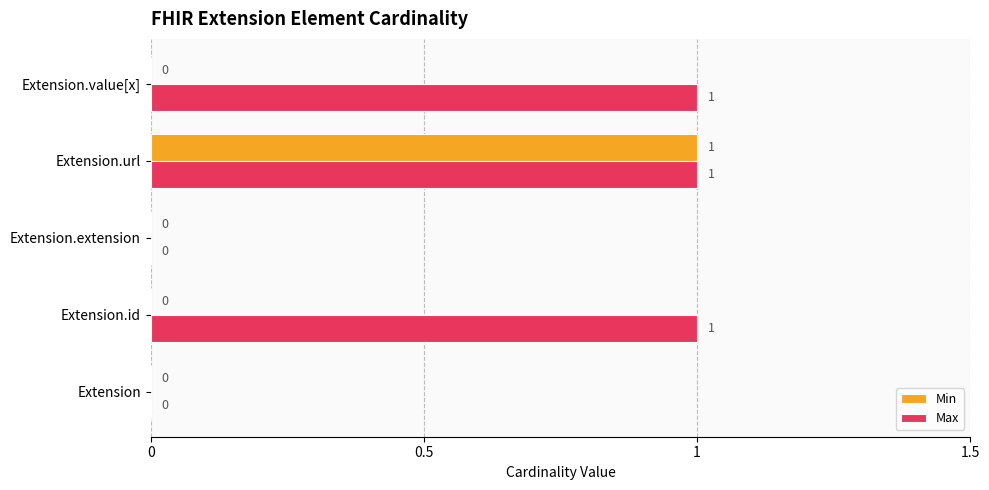

How many Max values are between 0 and 1?

5